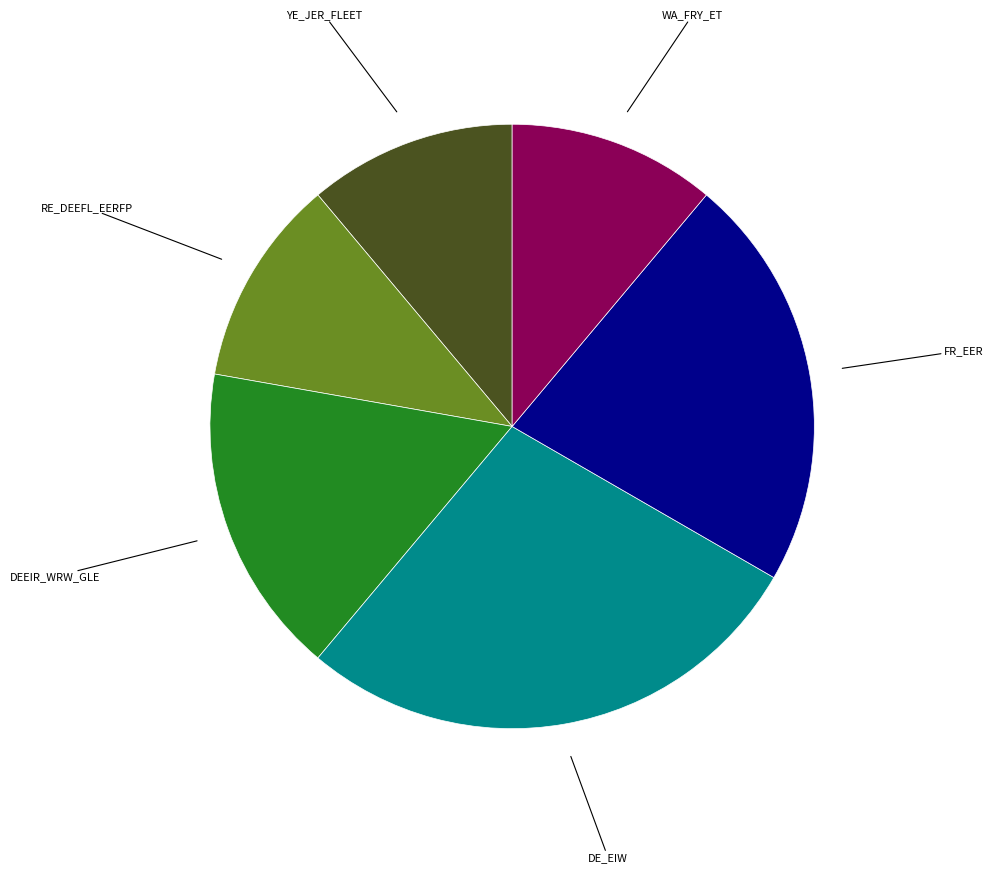

Does any single category account for the majority?

No